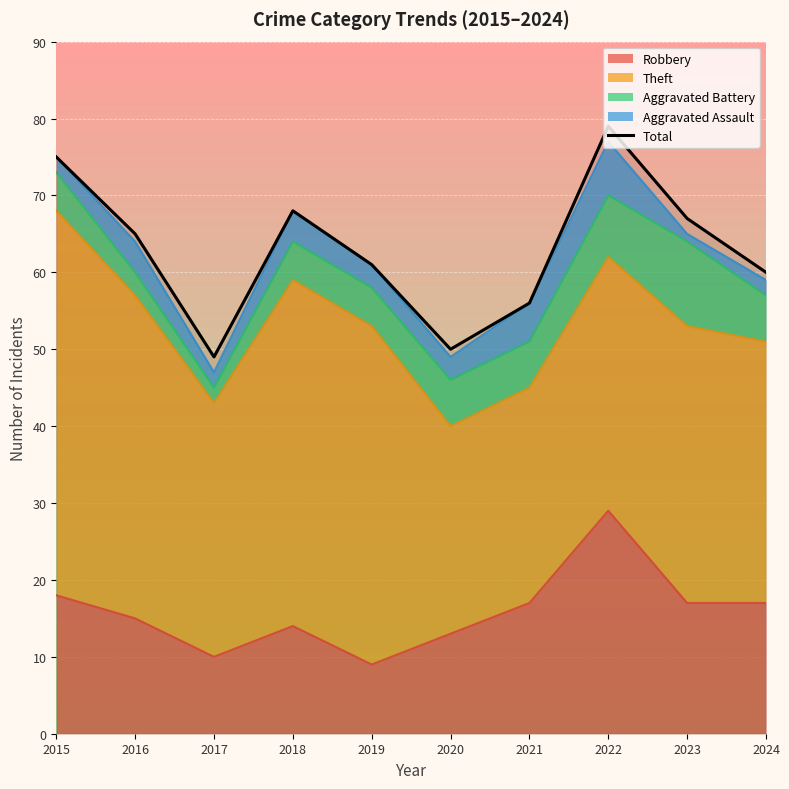

Count the number of categories in the chart.

10